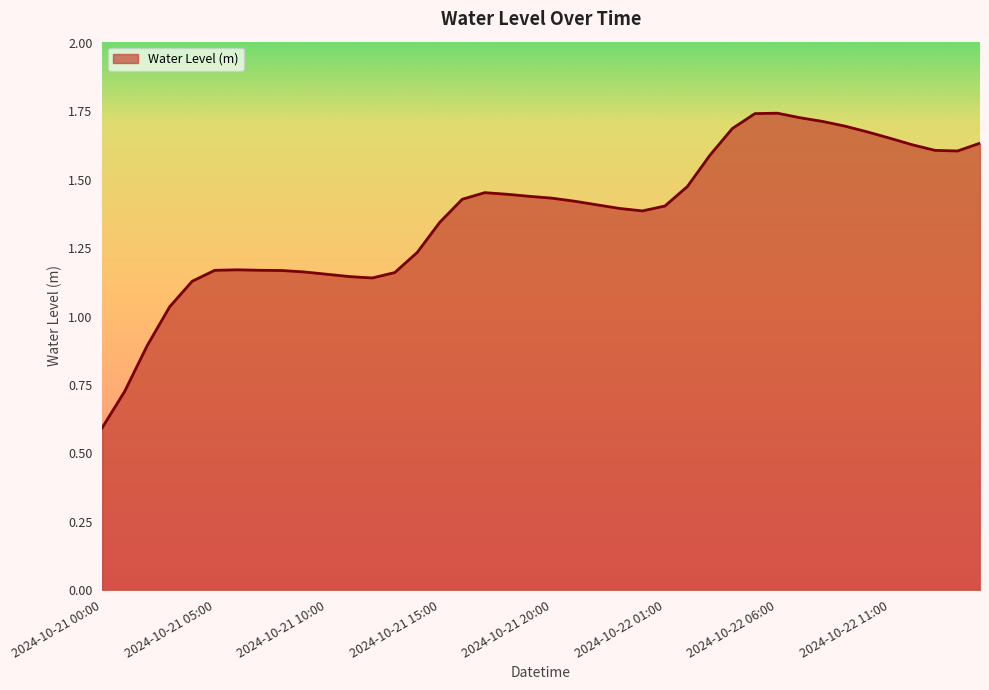

What is the minimum value shown in the chart?

0.6